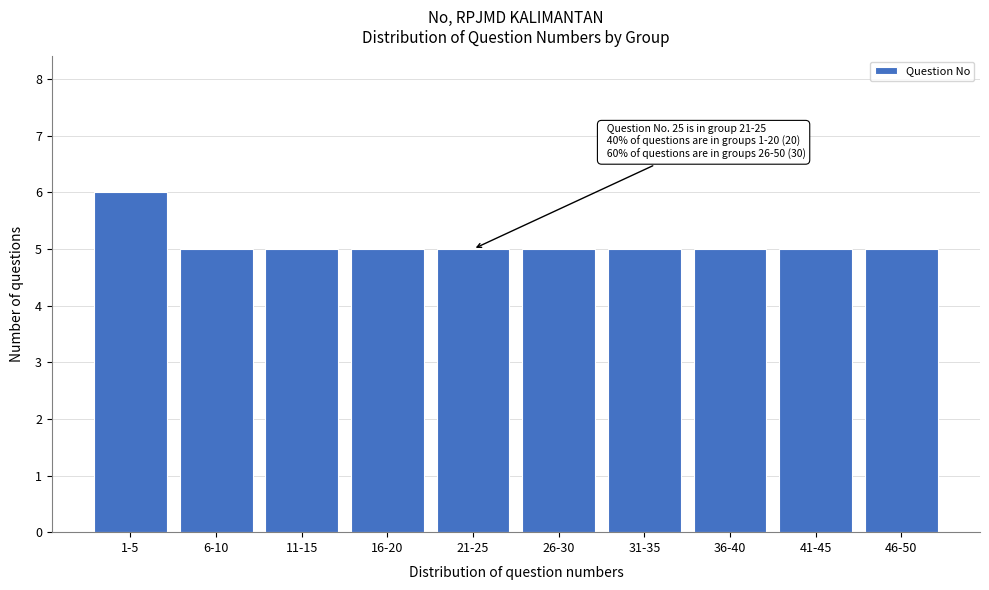

Reading right to left, what are all the values shown in this chart?

5	5	5	5	5	5	5	5	5	6